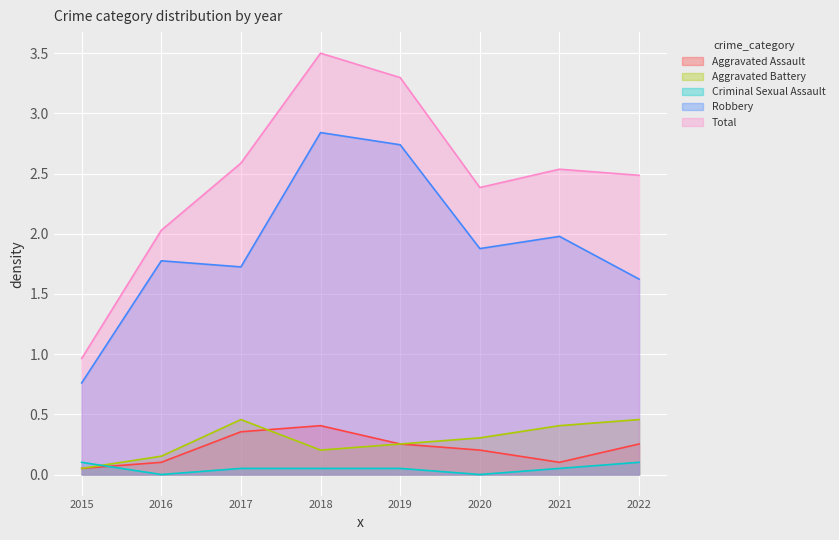

Reading left to right, what are all the values shown in this chart?

Aggravated Assault: 0.1	0.1	0.4	0.4	0.3	0.2	0.1	0.3
Aggravated Battery: 0.1	0.2	0.5	0.2	0.3	0.3	0.4	0.5
Criminal Sexual Assault: 0.1	0.0	0.1	0.1	0.1	0.0	0.1	0.1
Robbery: 0.8	1.8	1.7	2.8	2.7	1.9	2.0	1.6
Total: 1.0	2.0	2.6	3.5	3.3	2.4	2.5	2.5